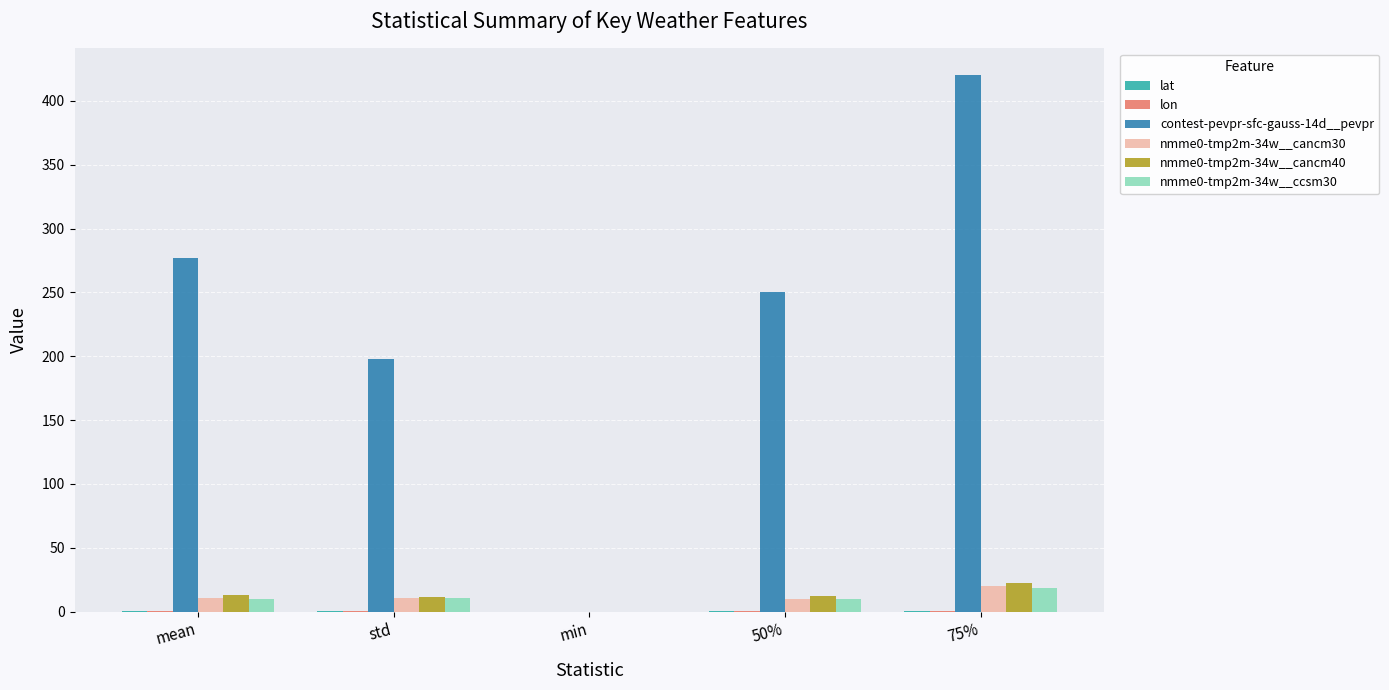

Is it true that nmme0-tmp2m-34w__cancm40 equals 0.0 at min?

True